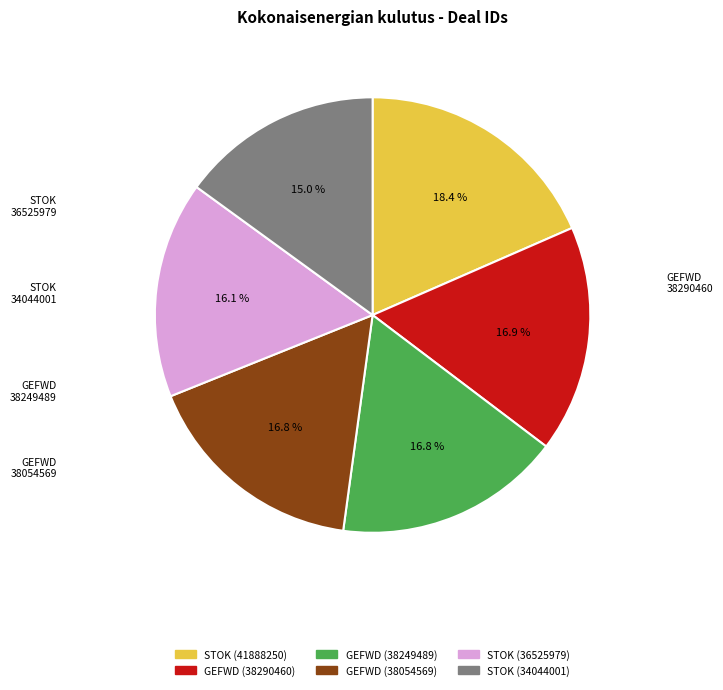

Does STOK (34044001) represent more than half of the total?

No